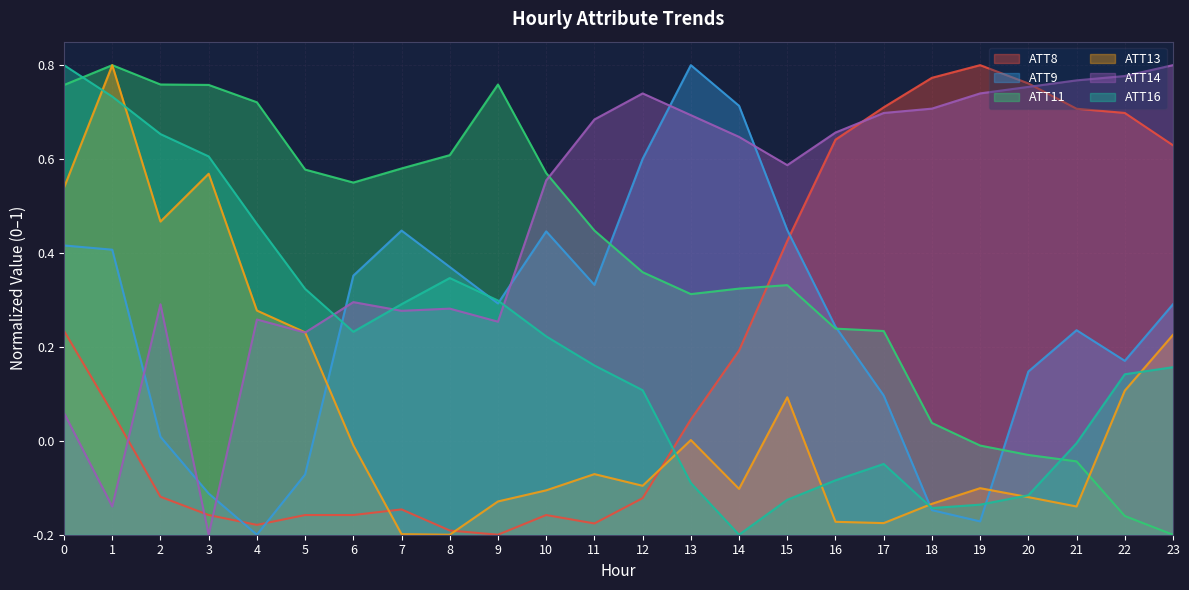

How many intersections are there between ATT14 and ATT8?

5